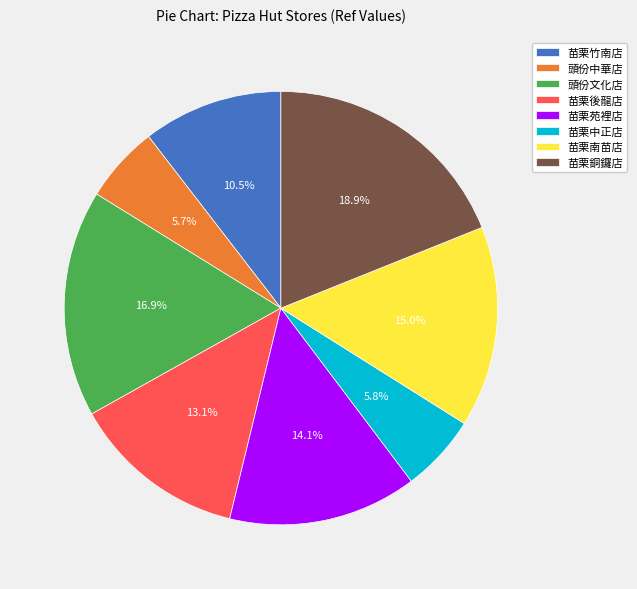

How many slices are in this pie chart?

8